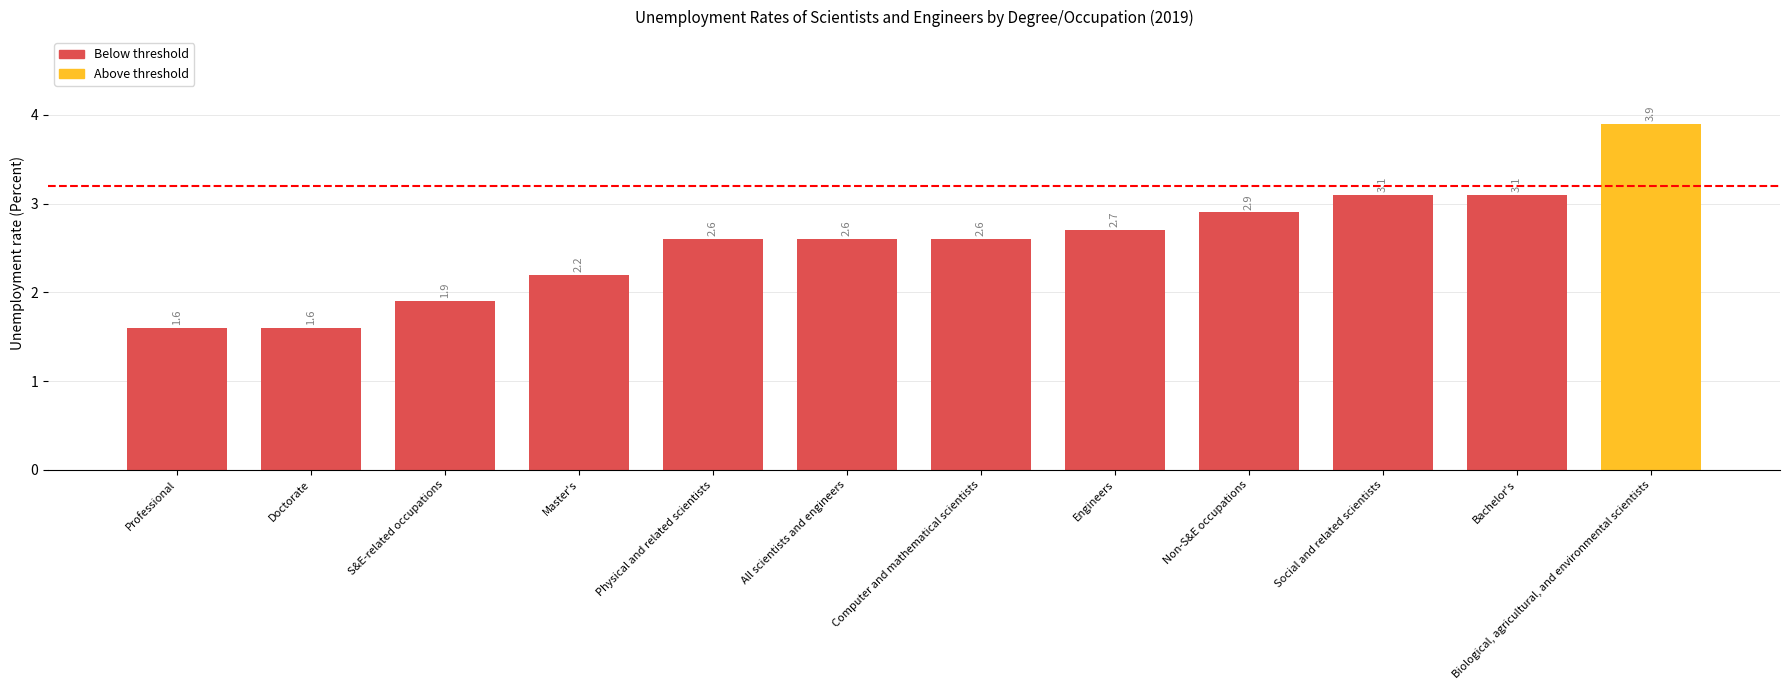

What is the label of the 2nd bar from the left?

Doctorate